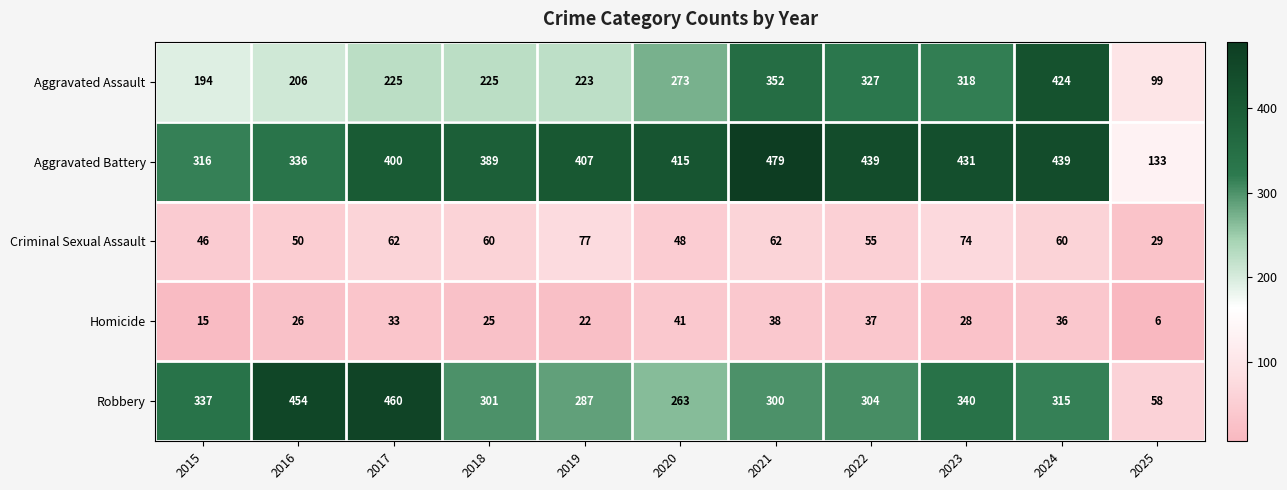

Count the number of categories in the chart.

11